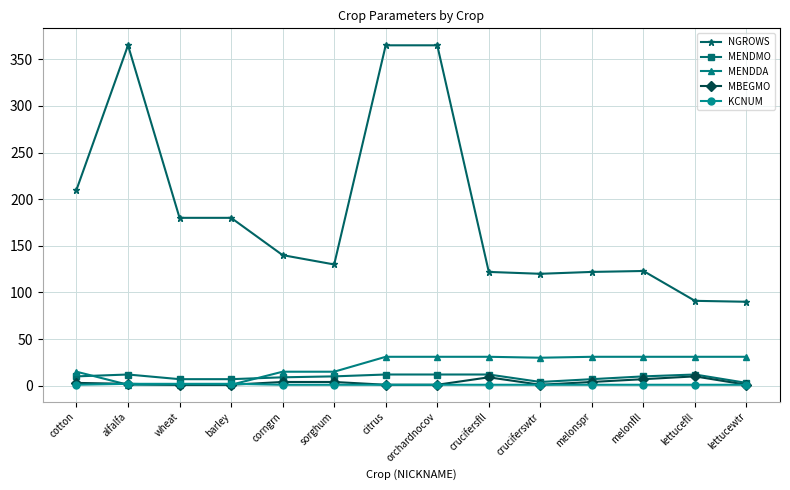

True or false: MBEGMO and NGROWS cross at least once.

False